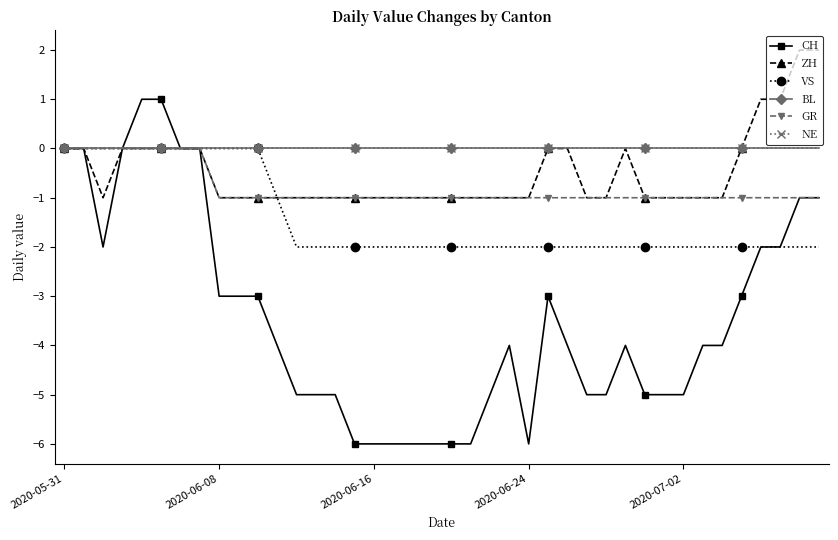

What are all the series names shown in the legend?

CH, ZH, VS, BL, GR, NE